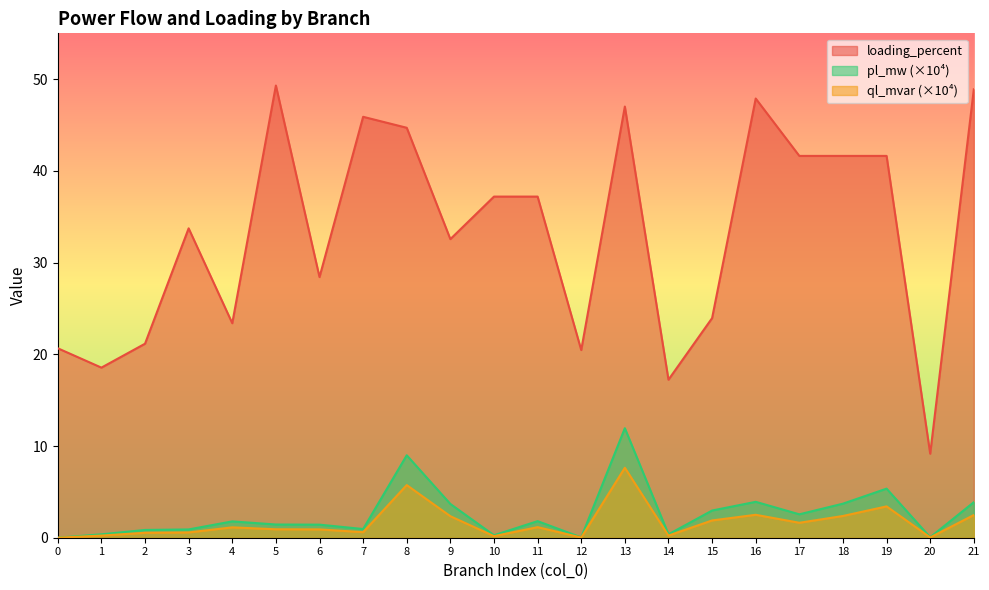

What is the maximum value shown in the chart?

49.3